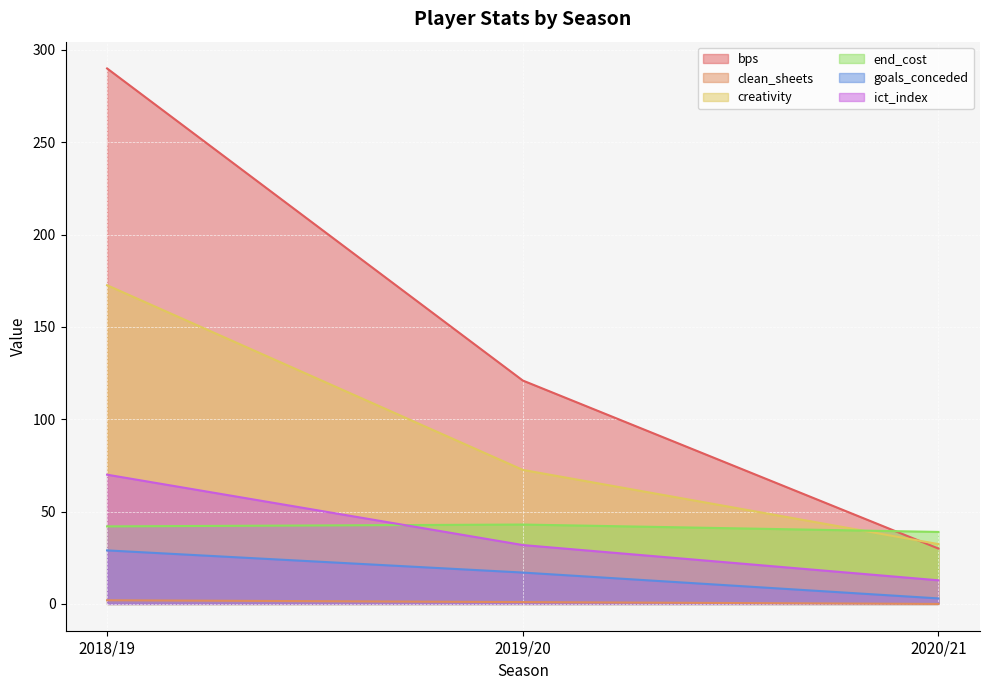

Read the clean_sheets value at 2019/20.

1.0